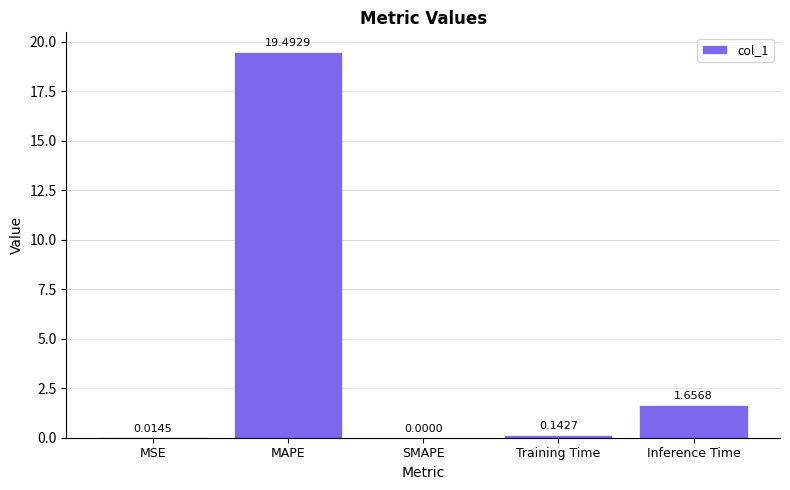

What is the sum of all values?

21.3